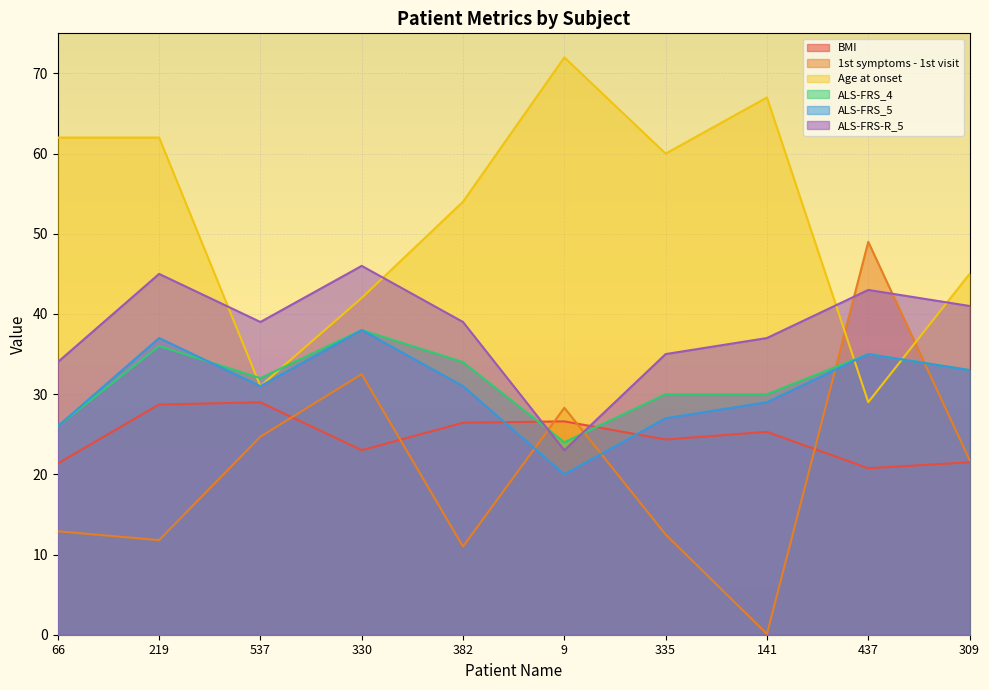

True or false: BMI has a value of 20.8 at 437.

True